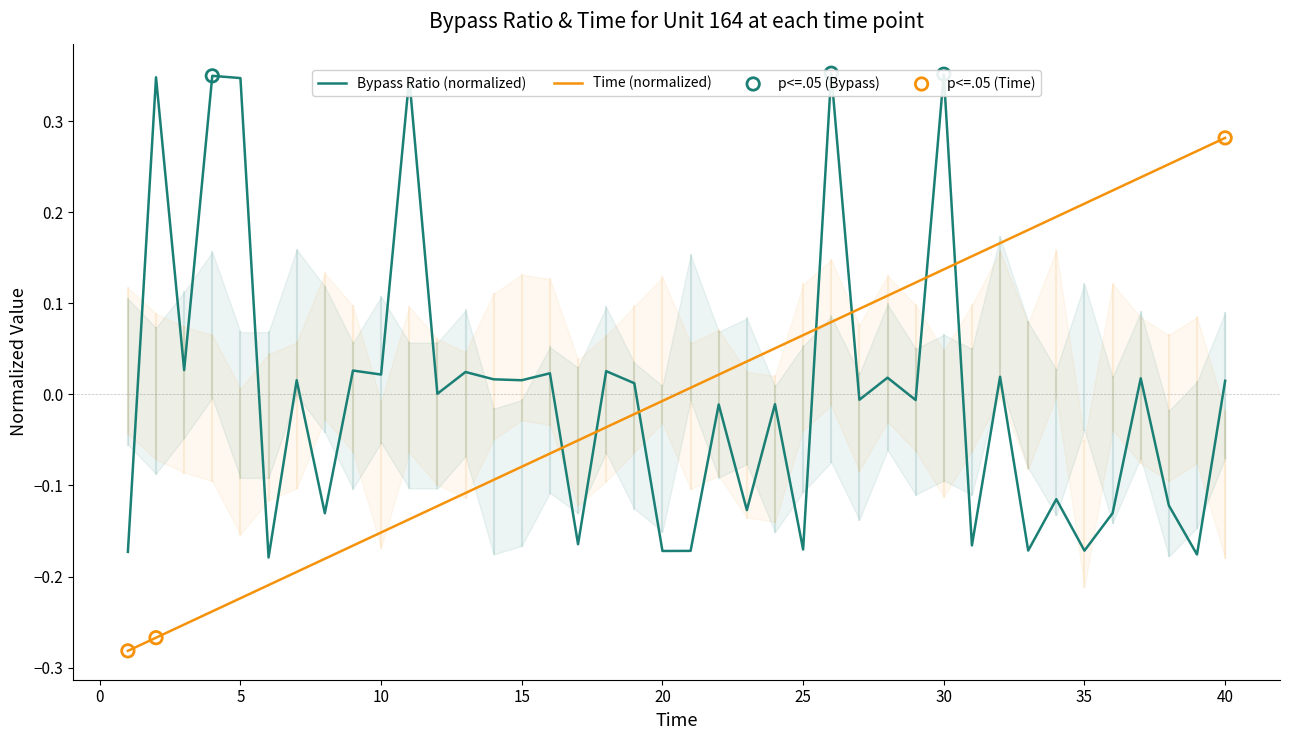

What are all the series names shown in the legend?

Bypass Ratio, Time